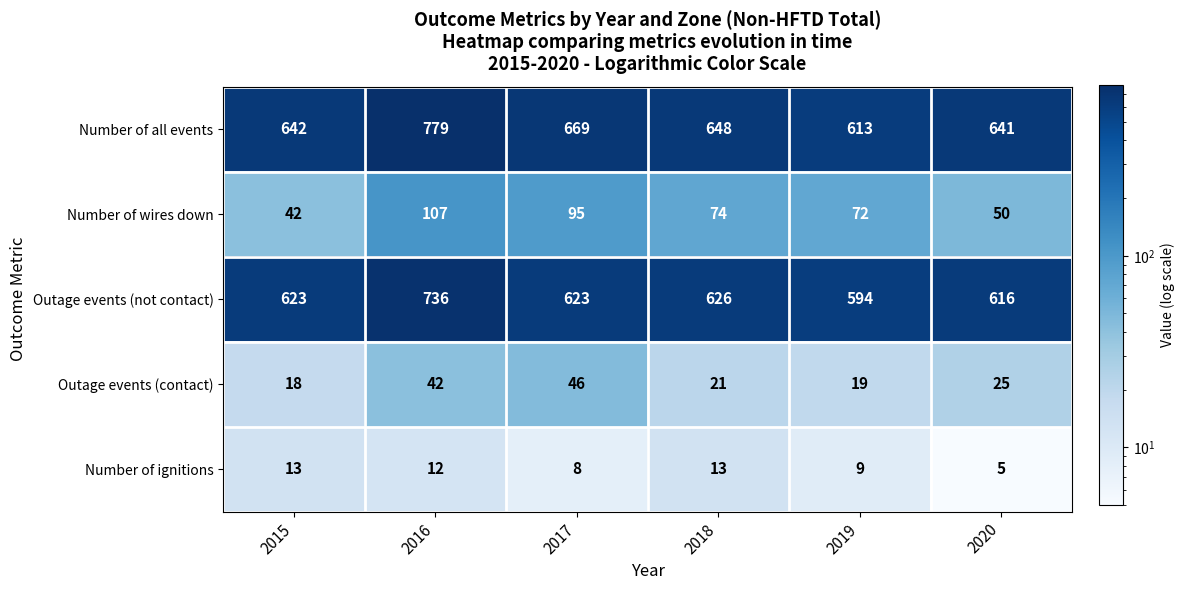

What value does the Number of wires down series have at 2017, to the nearest 5?

95